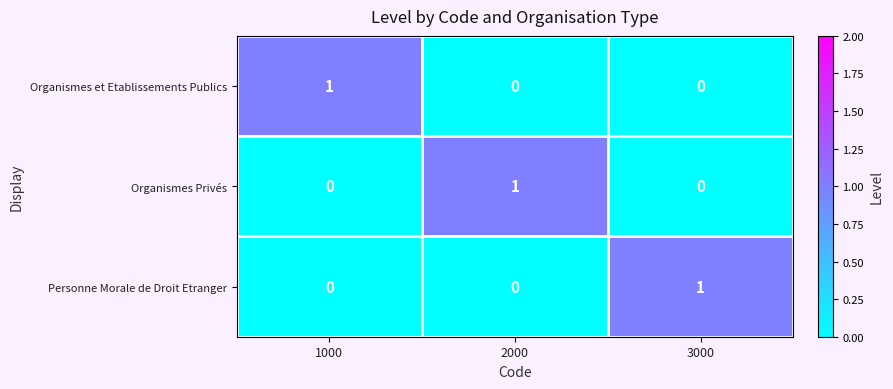

How many Personne Morale de Droit Etranger values are between 0 and 1?

3